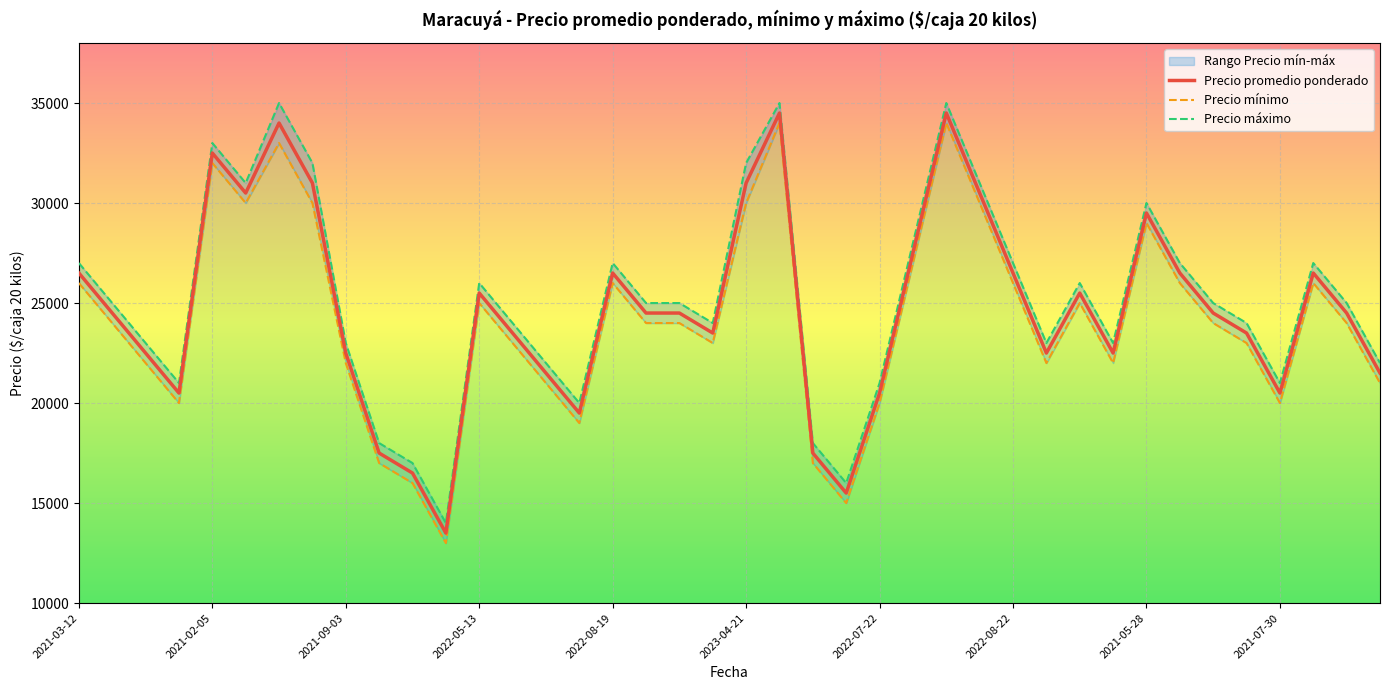

What is the minimum value for Precio promedio ponderado?

13500